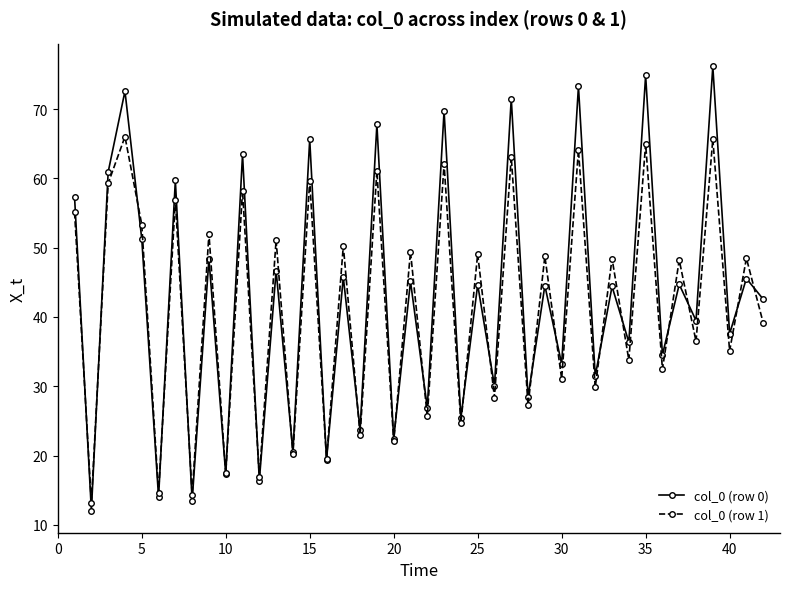

How many interior local valleys does the col_0 (row 1) series have?

19